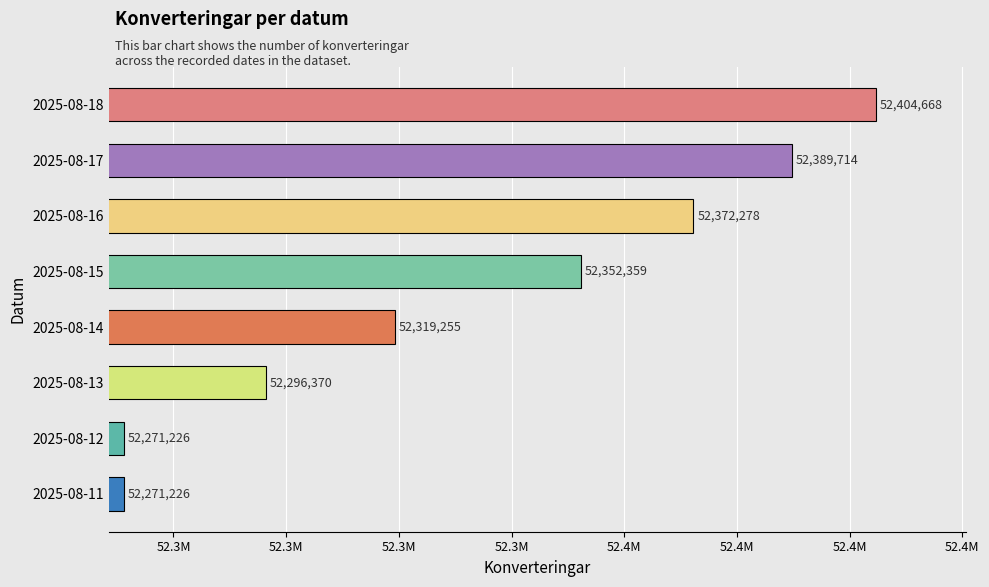

List the labels in order of value, largest first.

2025-08-18, 2025-08-17, 2025-08-16, 2025-08-15, 2025-08-14, 2025-08-13, 2025-08-11, 2025-08-12